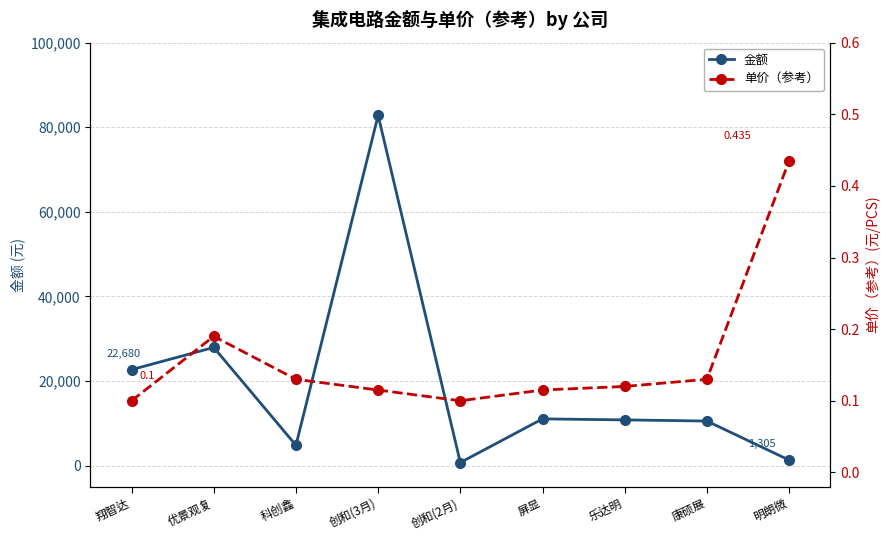

True or false: 单价（参考） has more than 0 points higher than both neighbors.

True